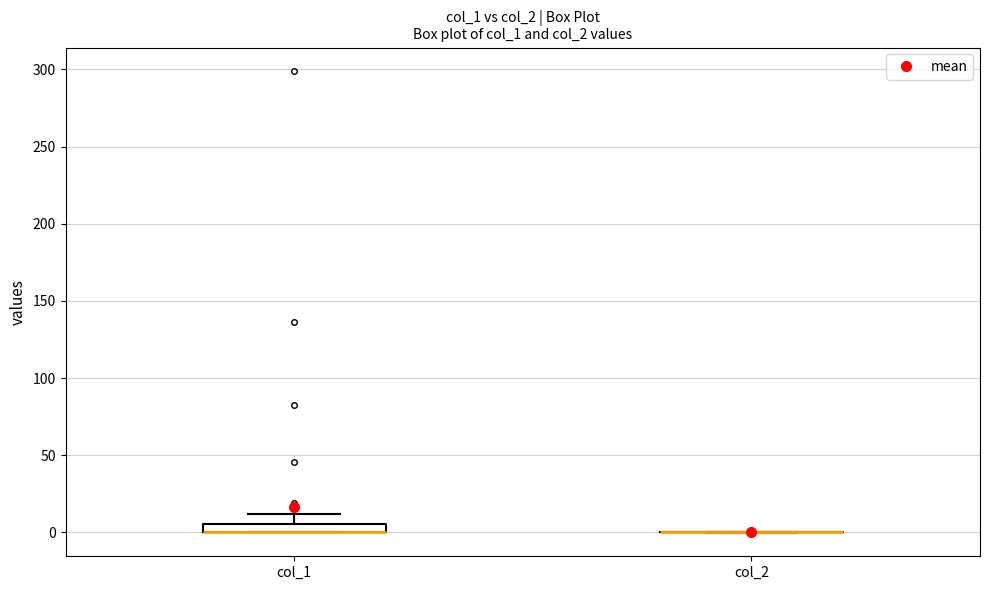

Where is the upper edge of the box for col_1 on the y-axis? The values are not printed on the chart, so give them approximately, as read against the axis.

5